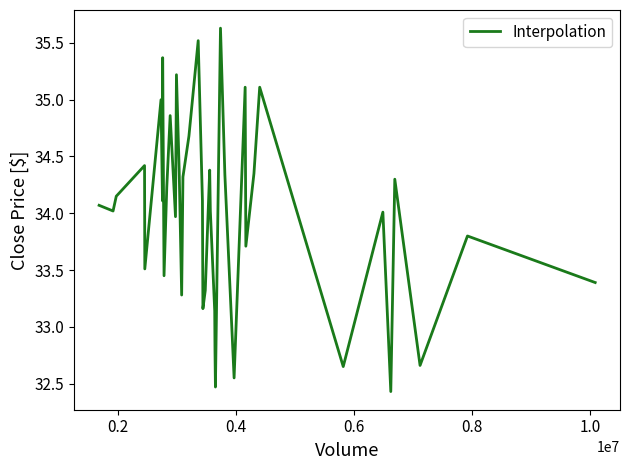

What is the minimum value shown in the chart?

32.4